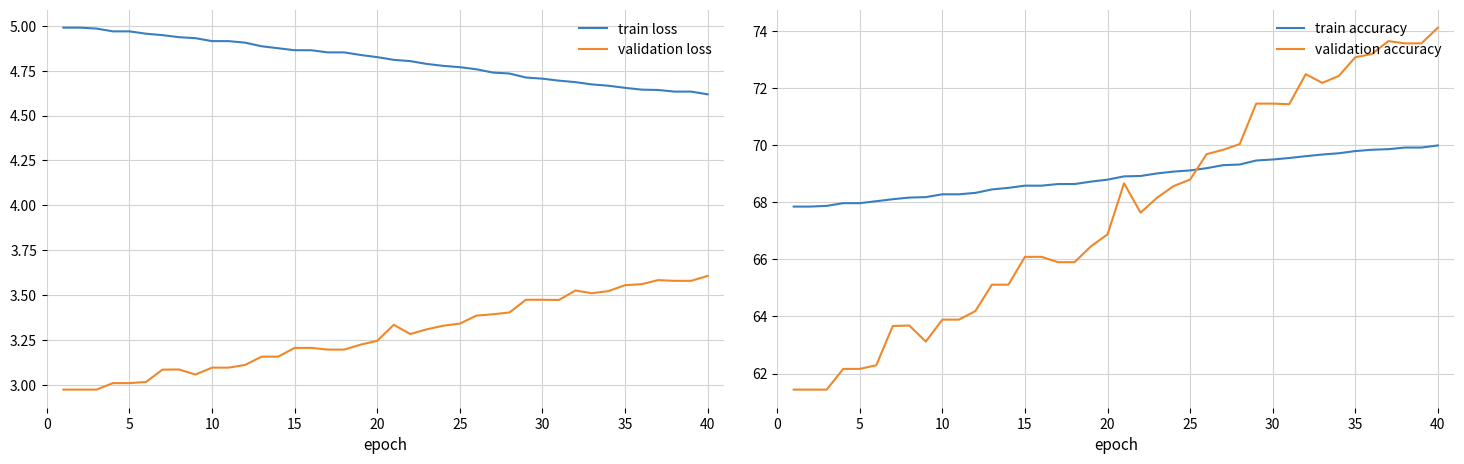

True or false: validation loss and train loss intersect in this chart.

False